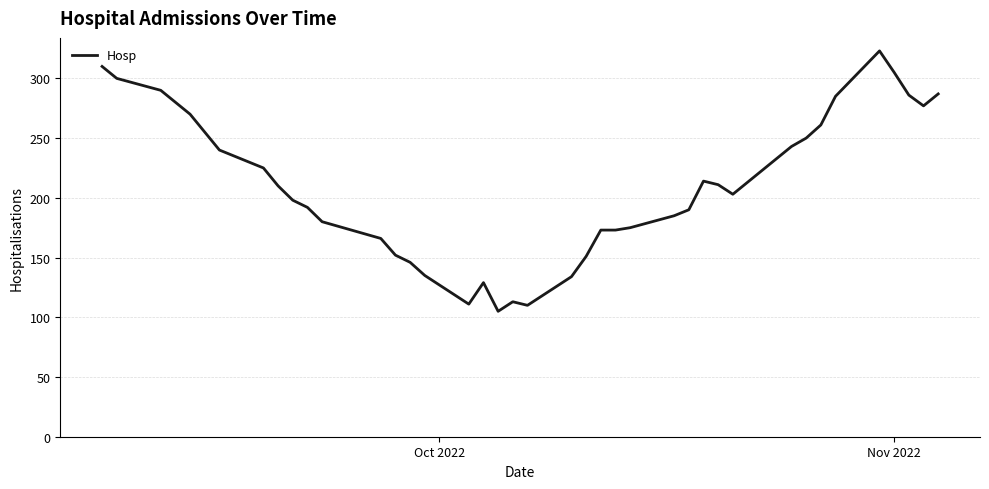

What is the maximum value shown in the chart?

323